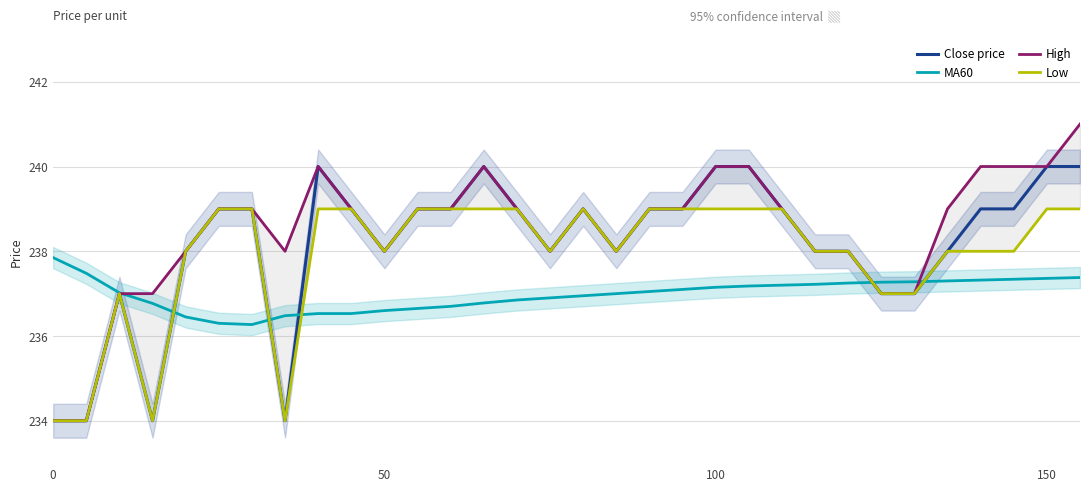

What is the minimum value for Close price?

234.0